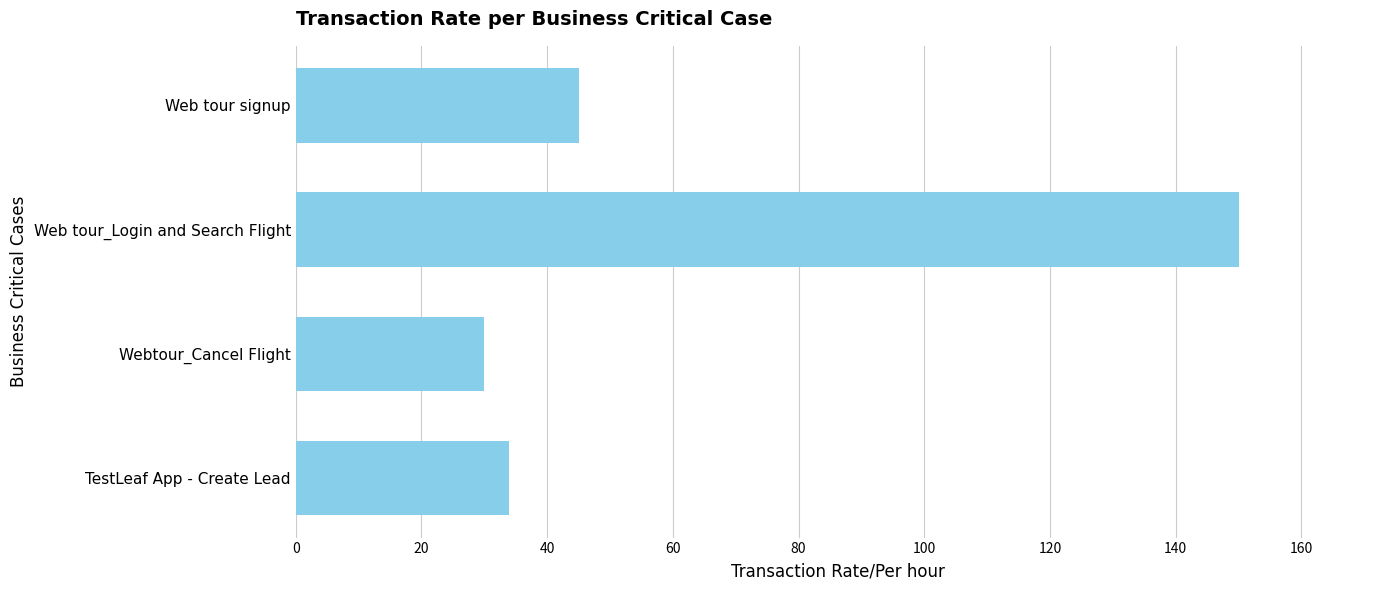

What is the sum of all values?

259